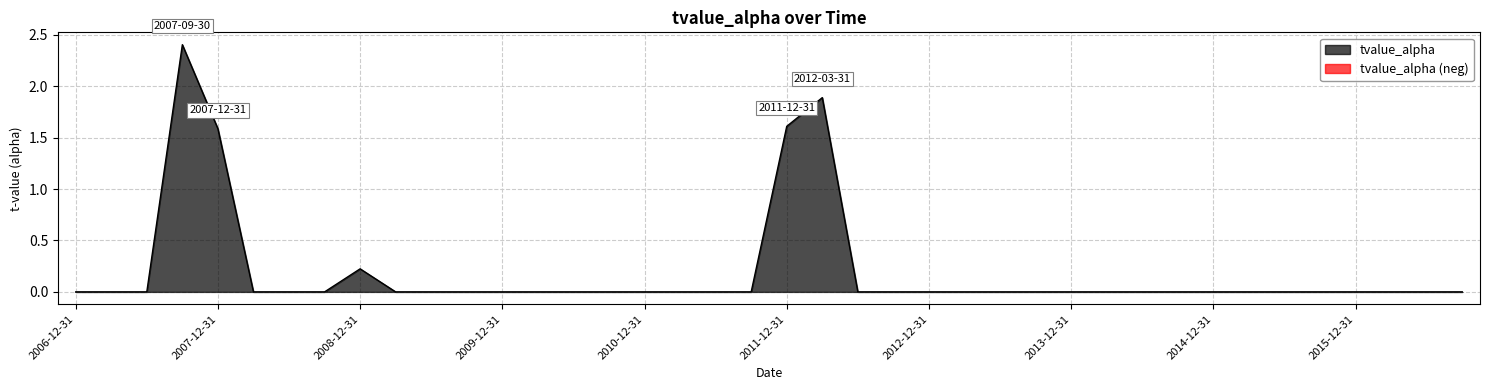

Reading left to right, transcribe all the data shown in this chart.

2006-12-31=0.0	2007-03-31=0.0	2007-06-30=0.0	2007-09-30=2.4	2007-12-31=1.6	2008-03-31=0.0	2008-06-30=0.0	2008-09-30=0.0	2008-12-31=0.2	2009-03-31=0.0	2009-06-30=0.0	2009-09-30=0.0	2009-12-31=0.0	2010-03-31=0.0	2010-06-30=0.0	2010-09-30=-0.0	2010-12-31=-0.0	2011-03-31=0.0	2011-06-30=-0.0	2011-09-30=-0.0	2011-12-31=1.6	2012-03-31=1.9	2012-06-30=0.0	2012-09-30=0.0	2012-12-31=-0.0	2013-03-31=0.0	2013-06-30=0.0	2013-09-30=0.0	2013-12-31=0.0	2014-03-31=-0.0	2014-06-30=0.0	2014-09-30=-0.0	2014-12-31=0.0	2015-03-31=-0.0	2015-06-30=0.0	2015-09-30=-0.0	2015-12-31=0.0	2016-03-31=0.0	2016-06-30=0.0	2016-09-30=-0.0